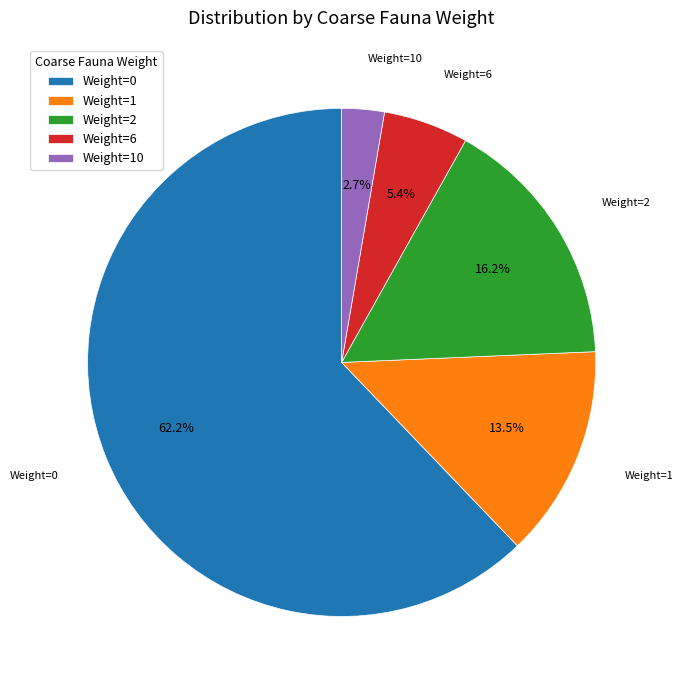

How many slices are in this pie chart?

5